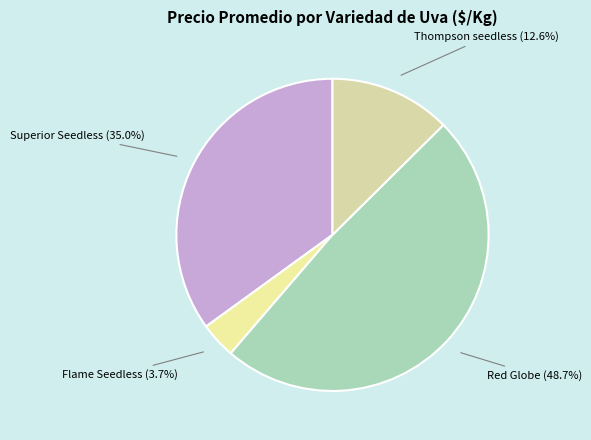

What percentage is the Red Globe slice, to the nearest percent?

49%